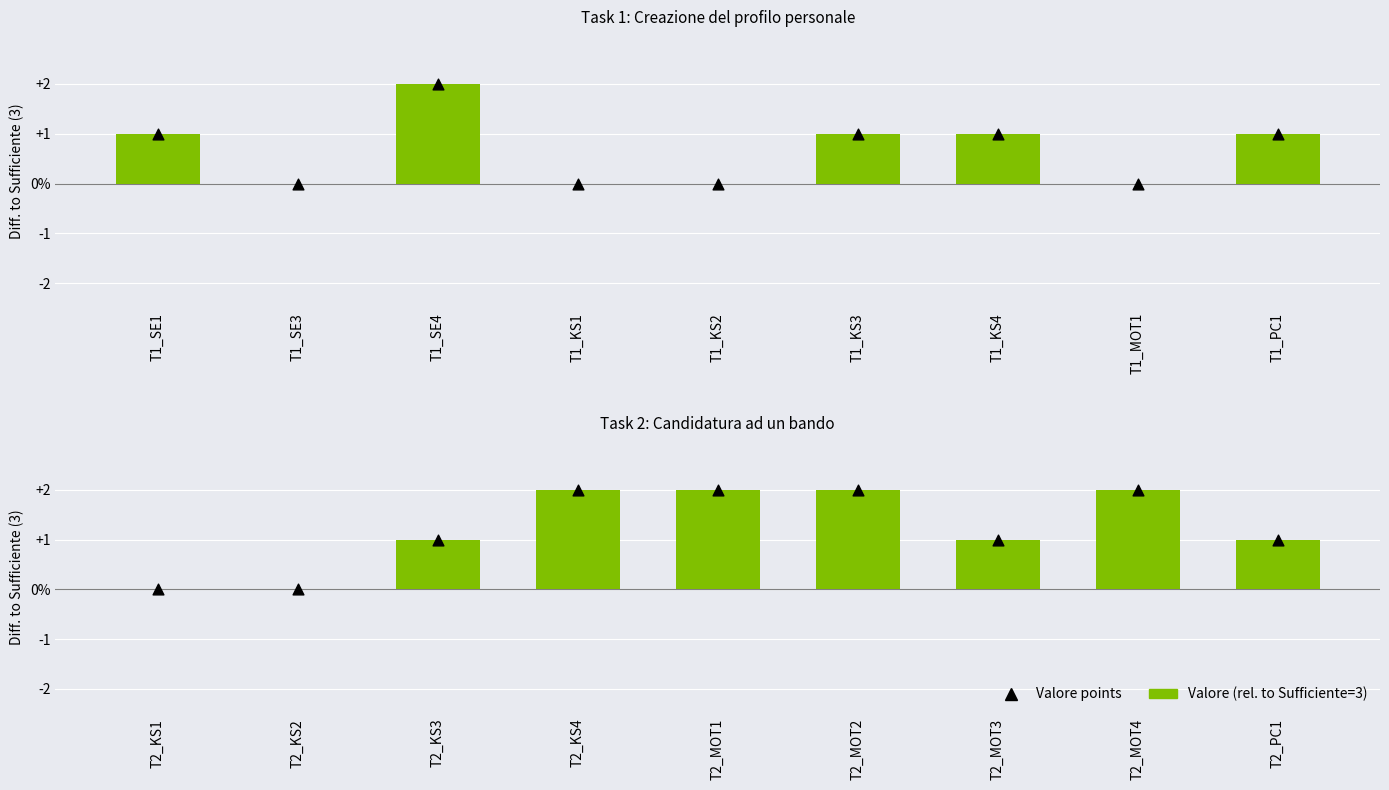

At how many categories does at least one series exceed 0?

7